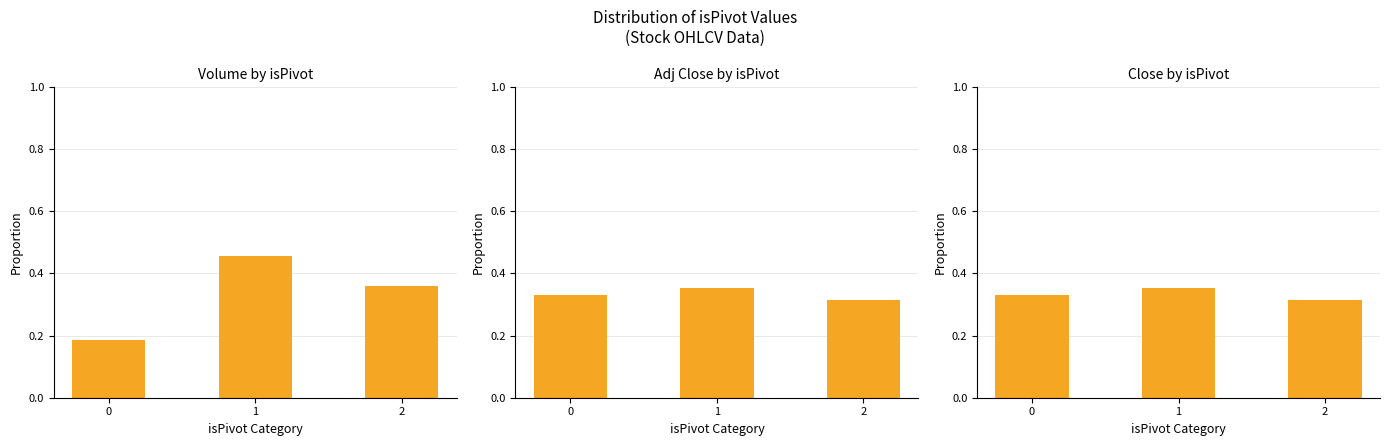

Which series has the widest spread of values?

Volume by isPivot